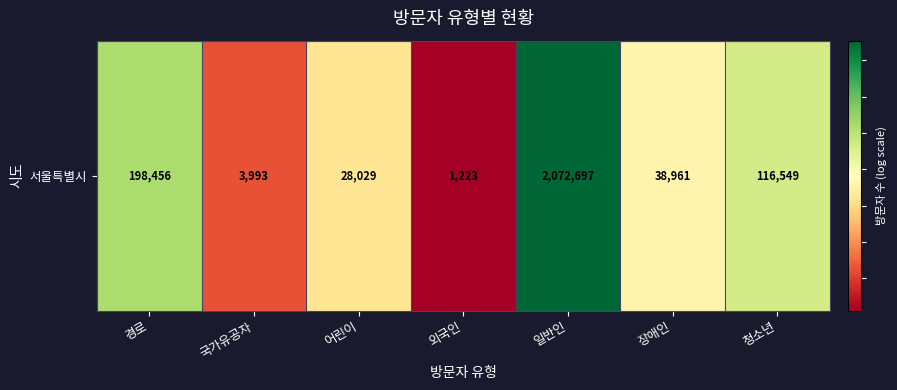

How many categories are shown in the chart?

7